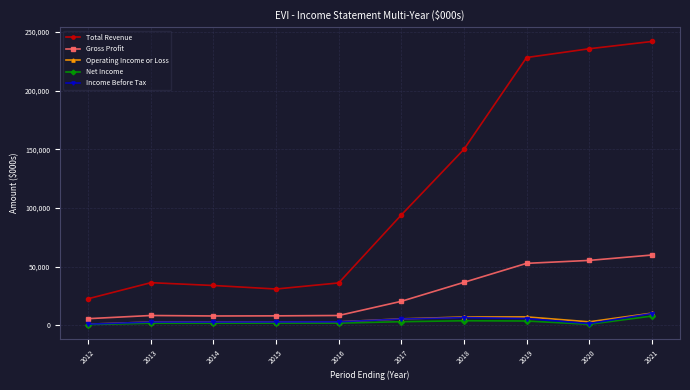

What is the difference between the highest and lowest values at 2017?

91100